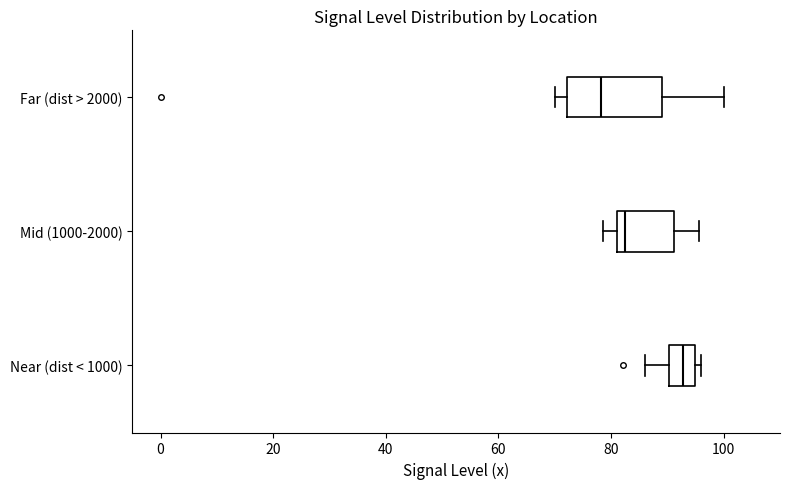

Reading bottom to top, transcribe this box plot: for each box, give where its median line is, the range the box spans, and where its two whiskers end, as read against the x-axis. The values are not printed on the chart, so give them approximately, as read against the axis.

Near (dist < 1000): median 92, box 90 to 94, whiskers 86 to 96
Mid (1000-2000): median 82 (just right of the box's left edge), box 82 to 92, whiskers 78 to 96
Far (dist > 2000): median 78, box 72 to 90, whiskers 70 to 100